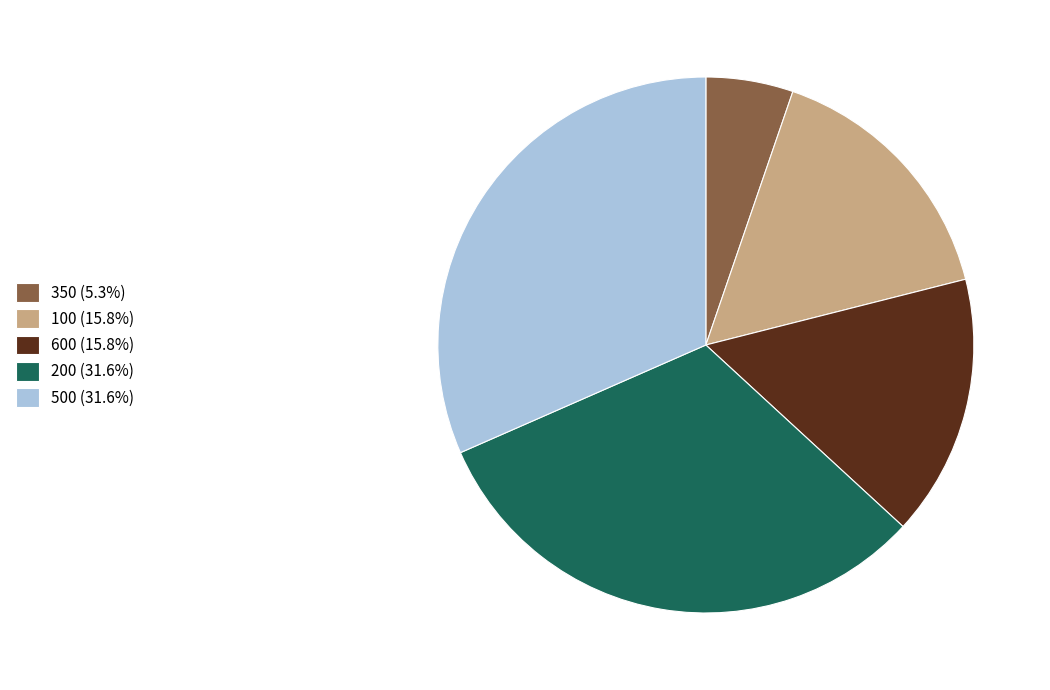

Does any single category account for the majority?

No